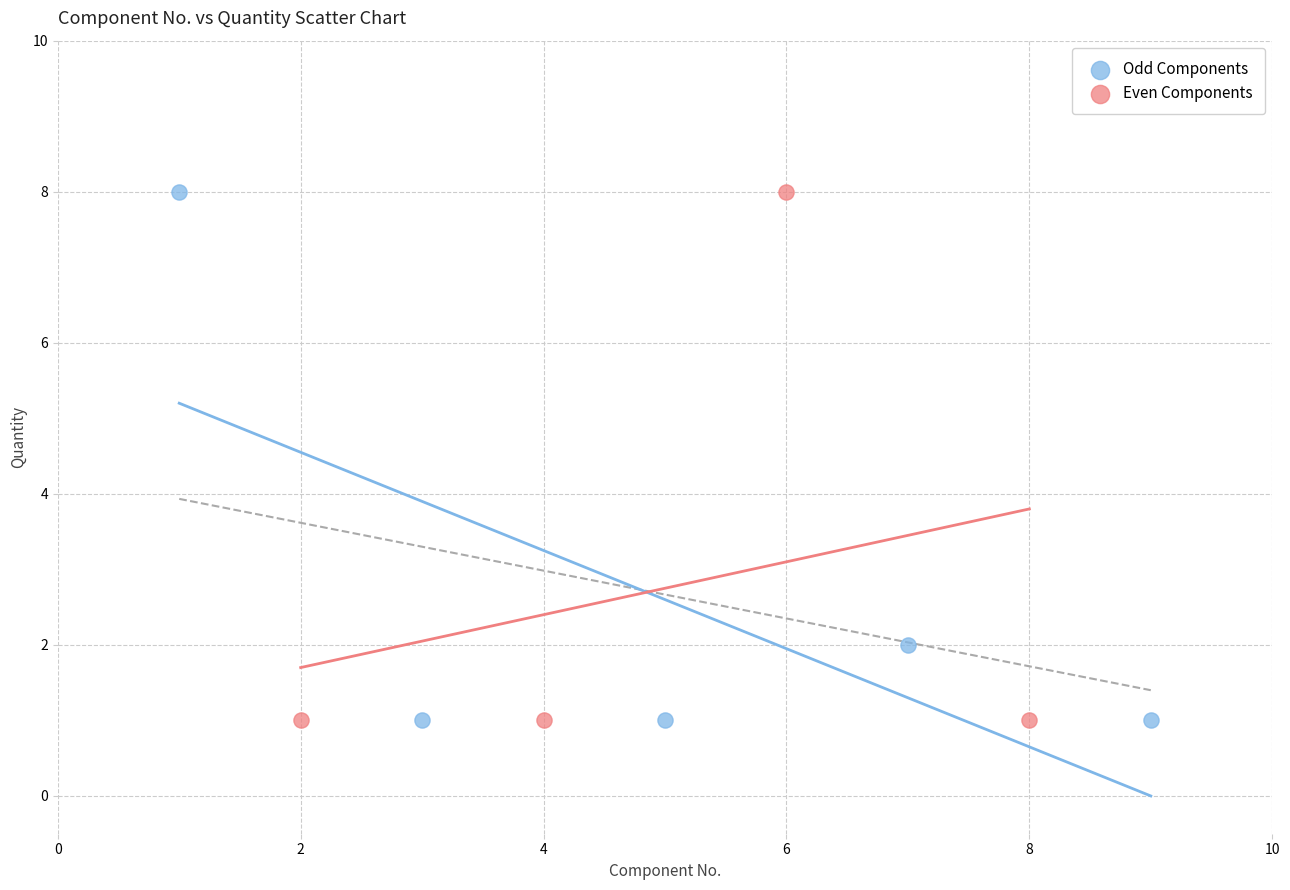

What are all the series names shown in the legend?

Odd Components, Even Components